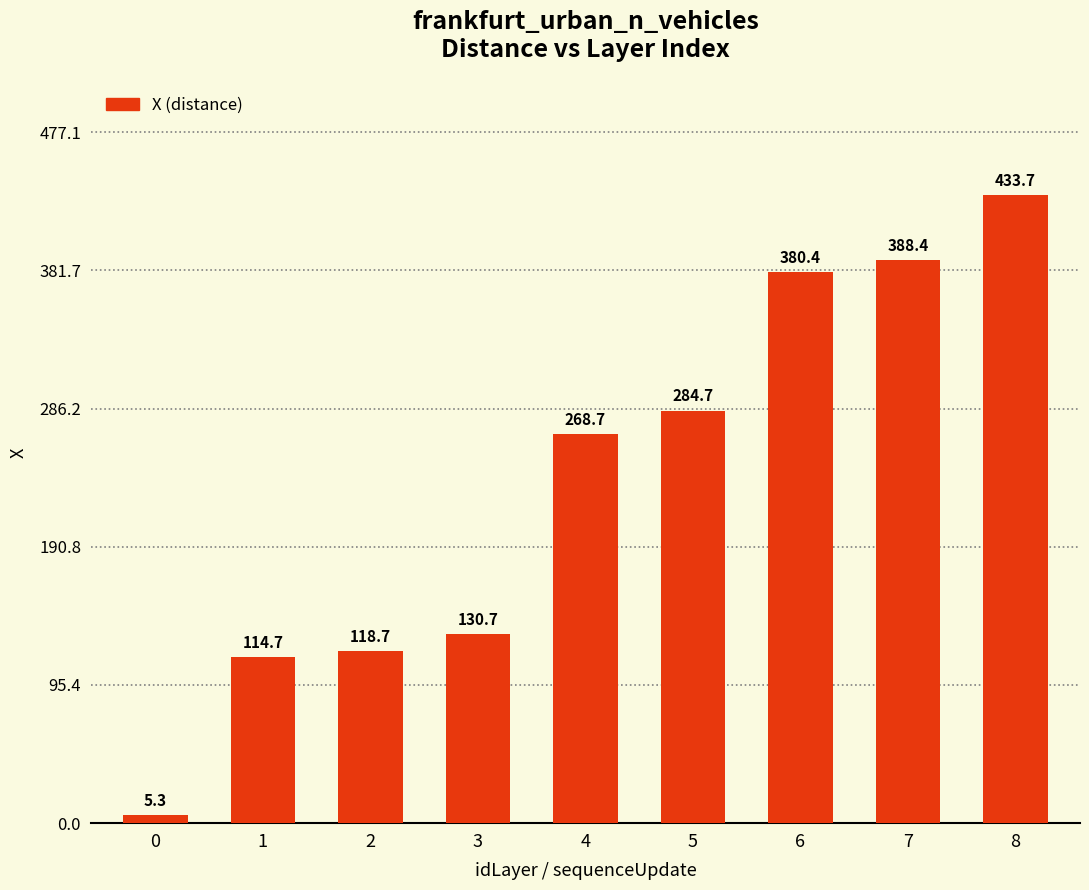

How many values are below 268?

4